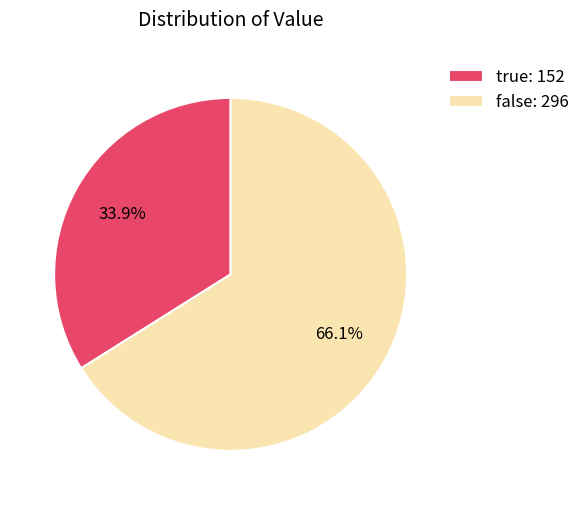

Between true: 152 and false: 296, which is larger?

false: 296